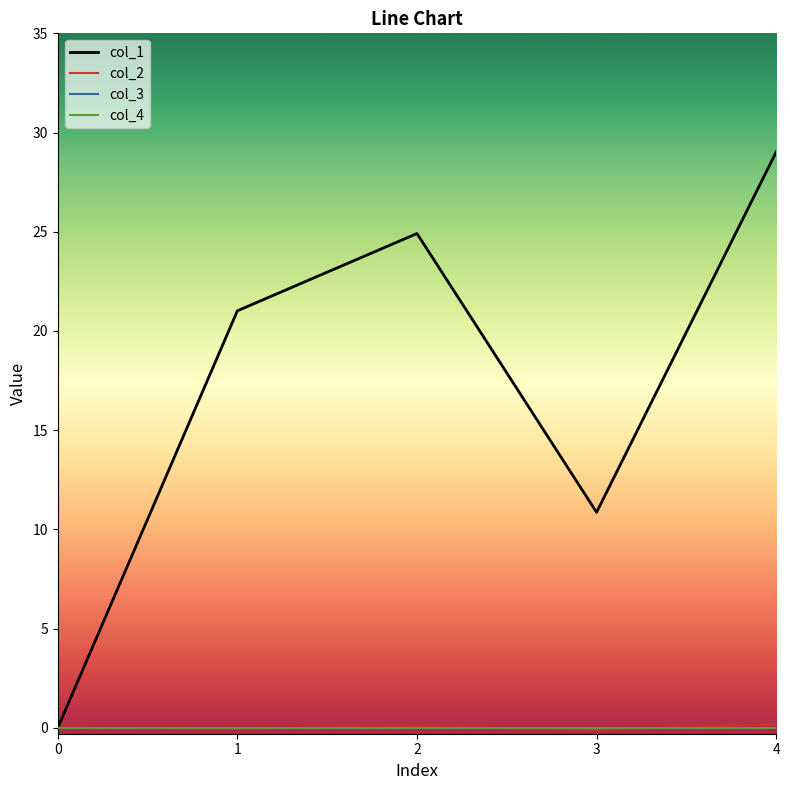

How many lines are shown in the chart?

4